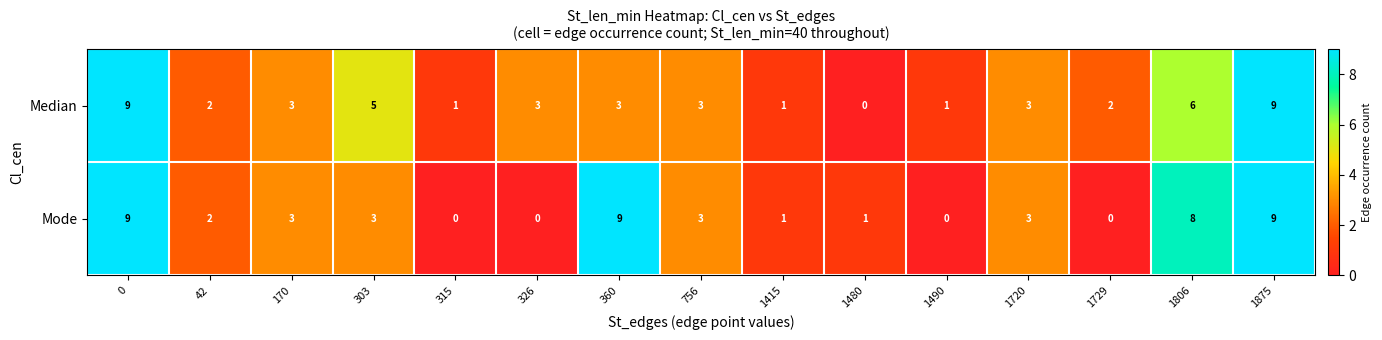

At how many categories does at least one series exceed 0?

15